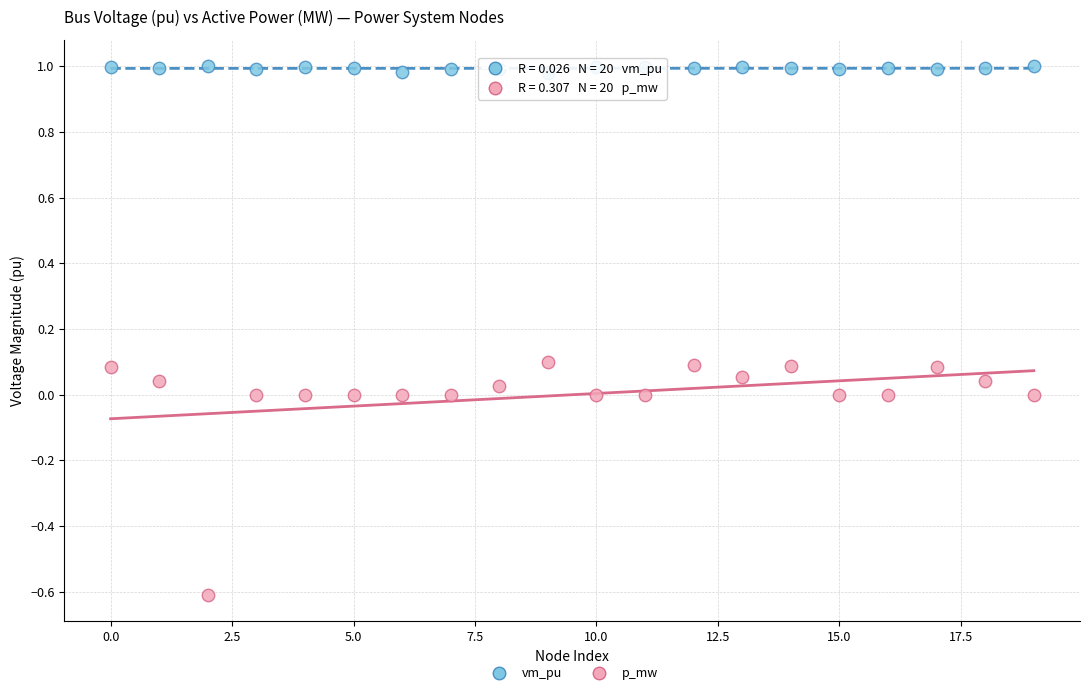

Which series has the widest spread of Y values?

p_mw